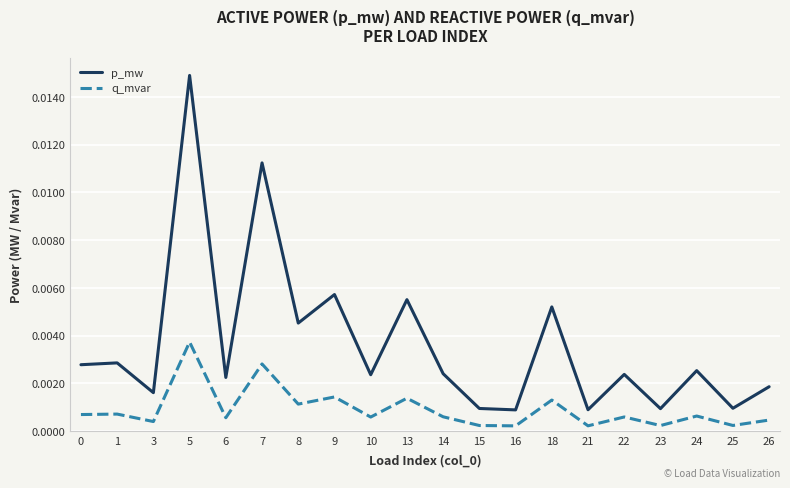

Between 5 and 14, which series saw the biggest shift?

p_mw